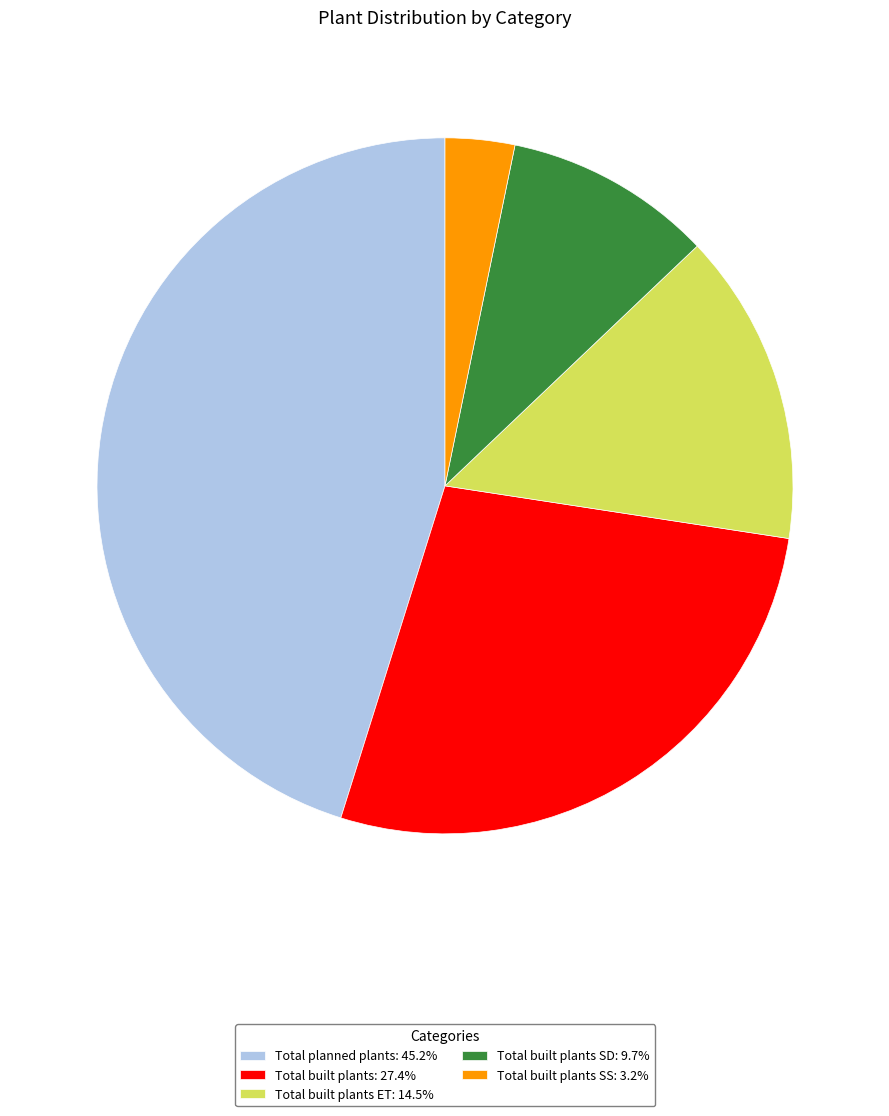

Is the sum of Total built plants: 27.4% and Total built plants SD: 9.7% greater than half?

No